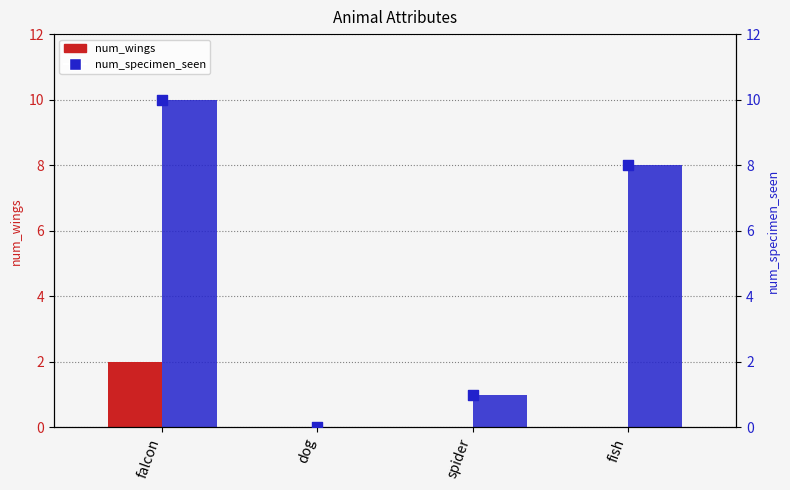

Is the value of num_specimen_seen (right) at falcon greater than the value of num_specimen_seen at dog?

Yes